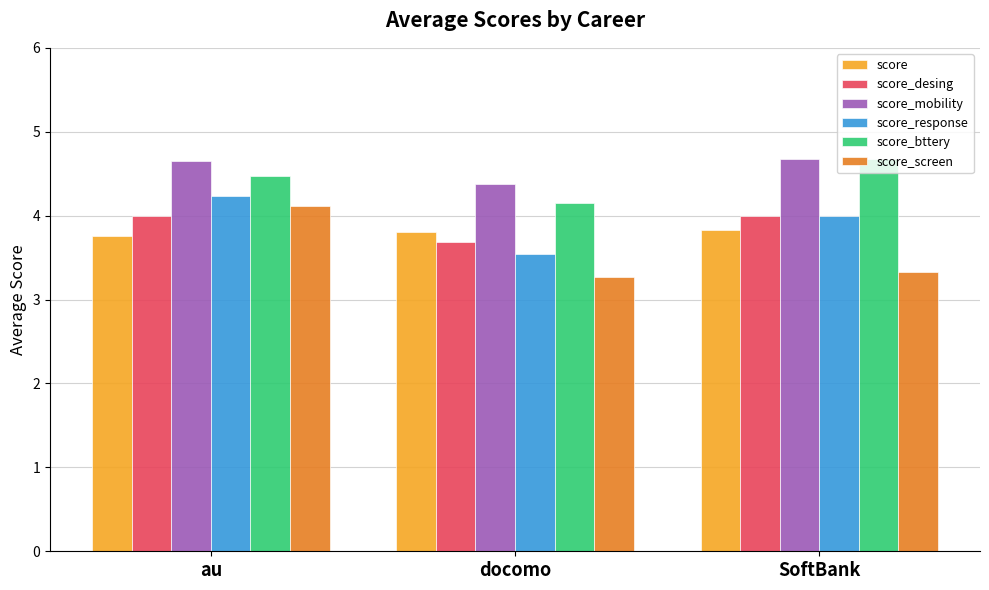

What is the label of the 3rd bar from the left?

SoftBank